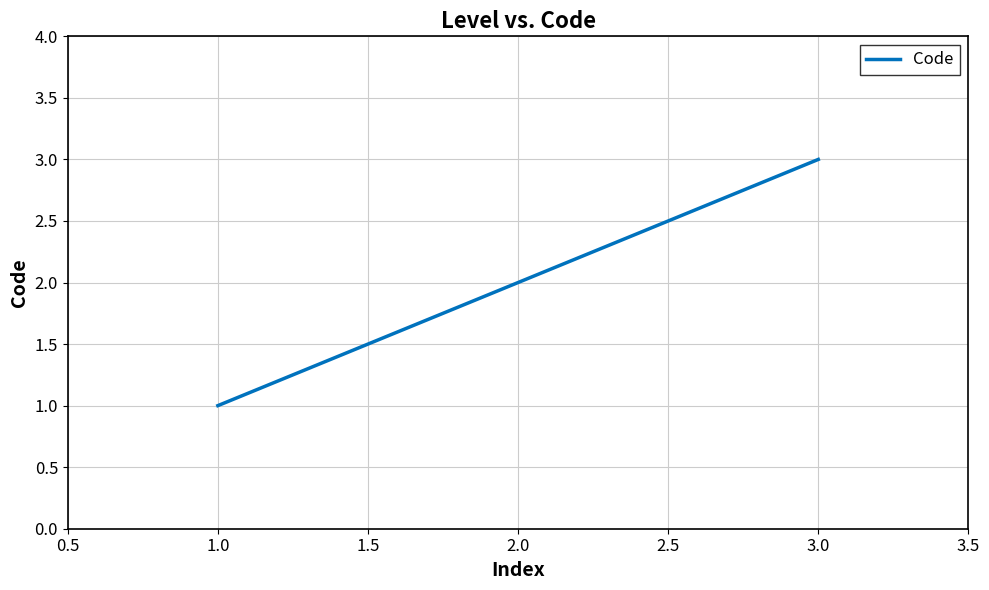

What is the greatest value displayed?

3